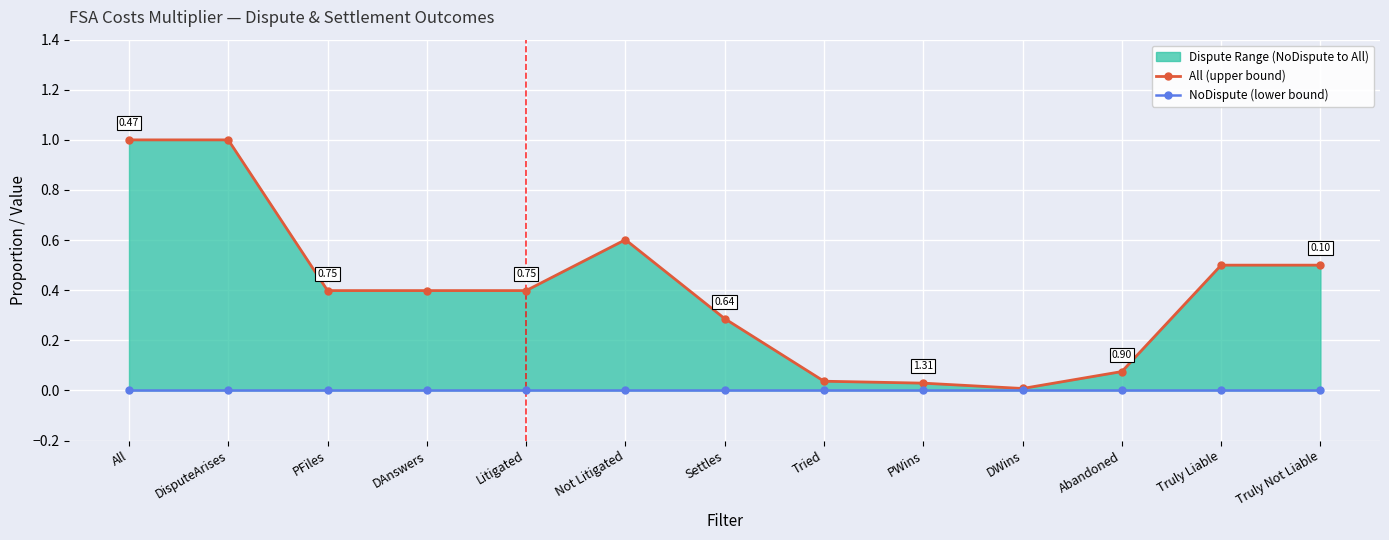

What is the difference between the All (upper bound) values at DWins and Truly Not Liable?

0.5